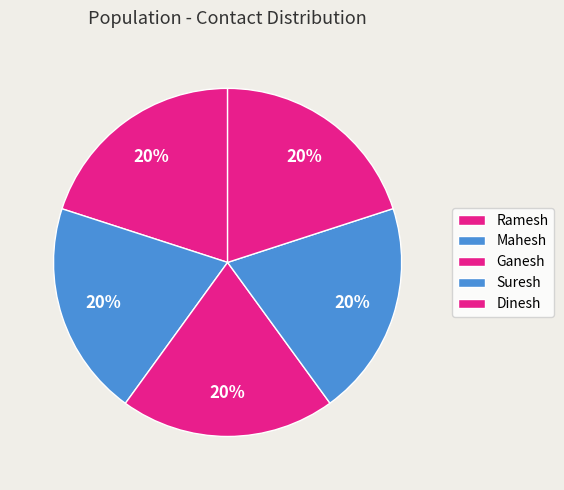

Does Dinesh account for over 50% of the chart?

No